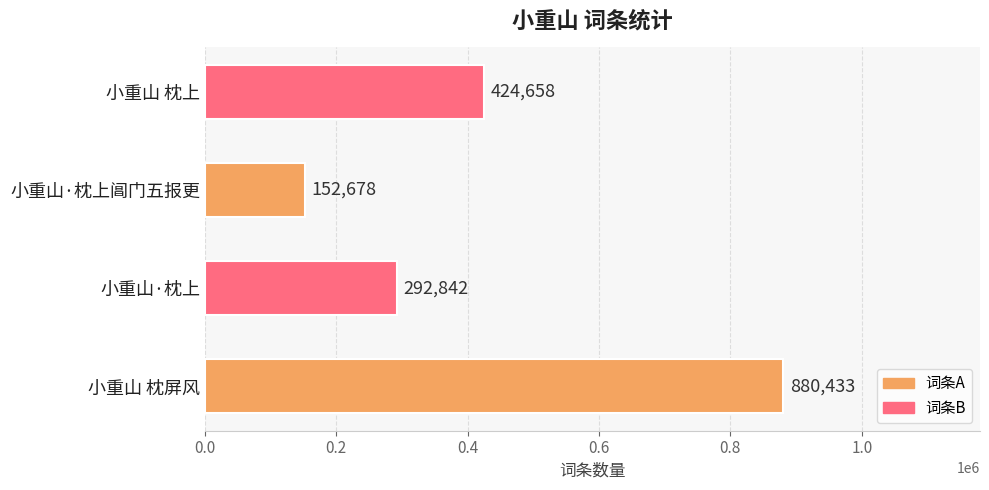

True or false: the data shows 292842 at 小重山·枕上.

True